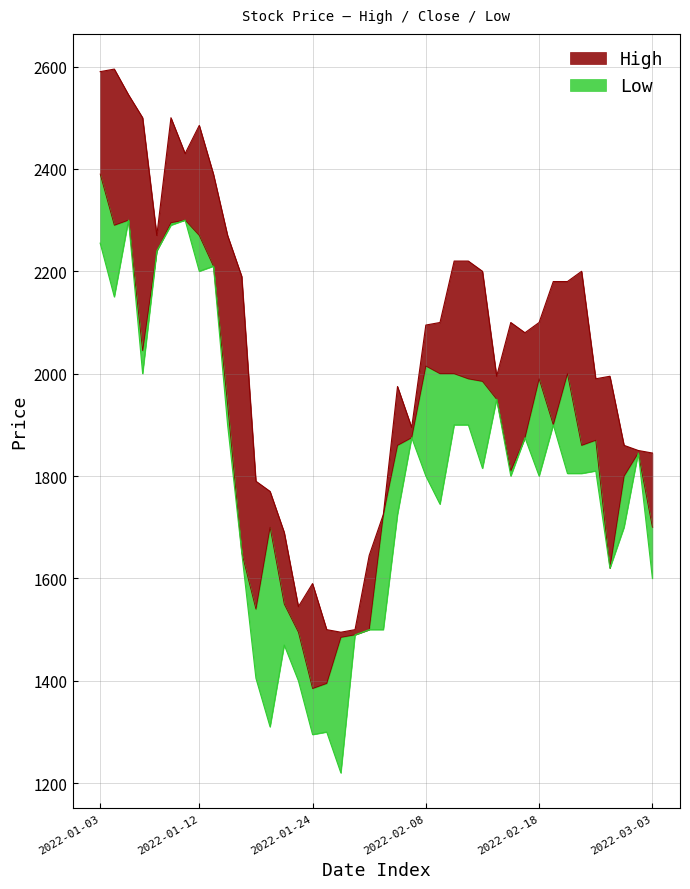

True or false: Low and High cross at least once.

False